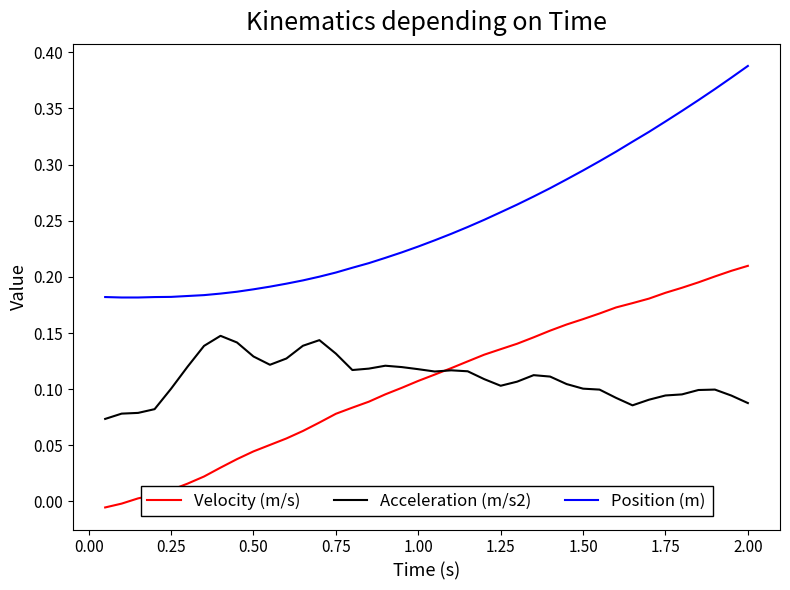

How many Position (m) values are between 0 and 1?

40